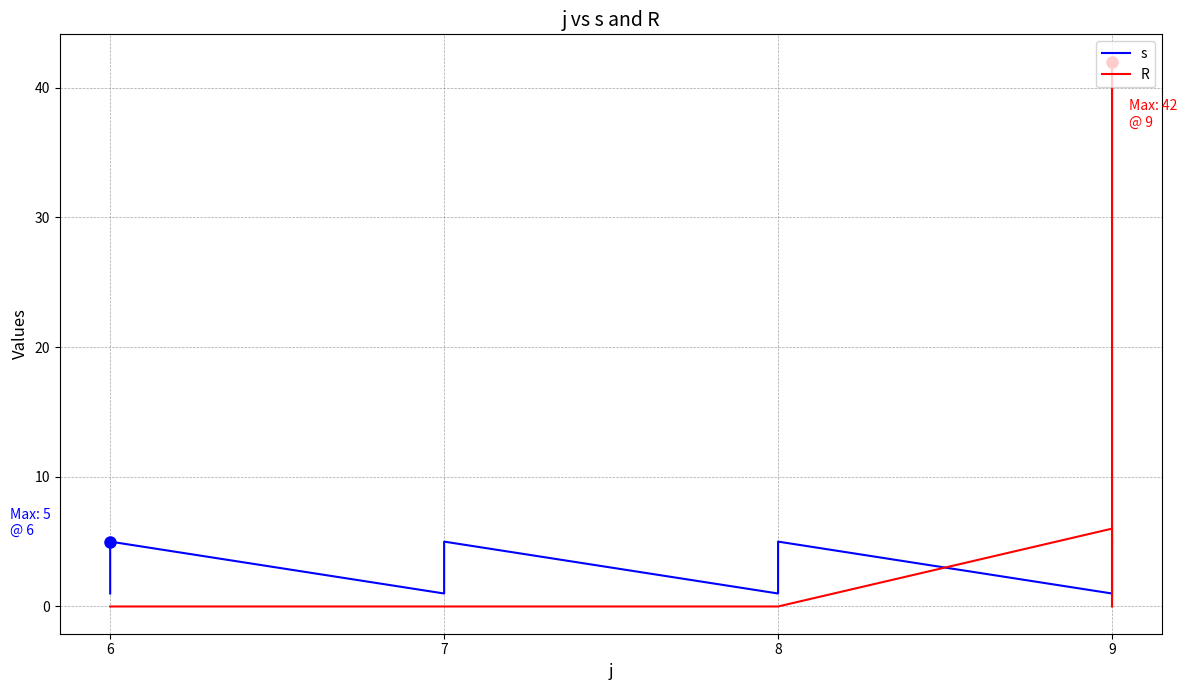

List the series in order of their overall mean, highest first.

R, s